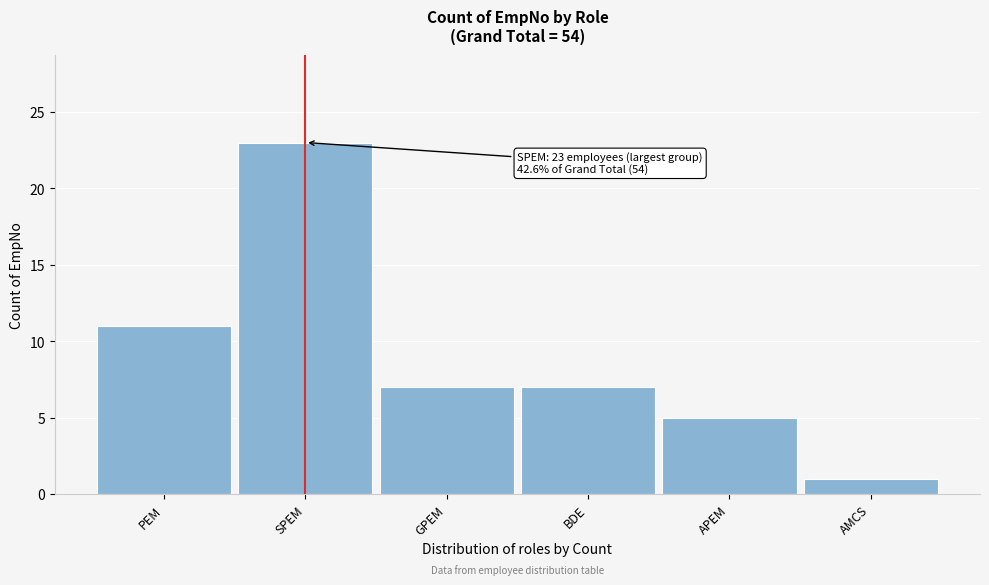

Reading right to left, what are all the values shown in this chart?

AMCS=1	APEM=5	BDE=7	GPEM=7	SPEM=23	PEM=11